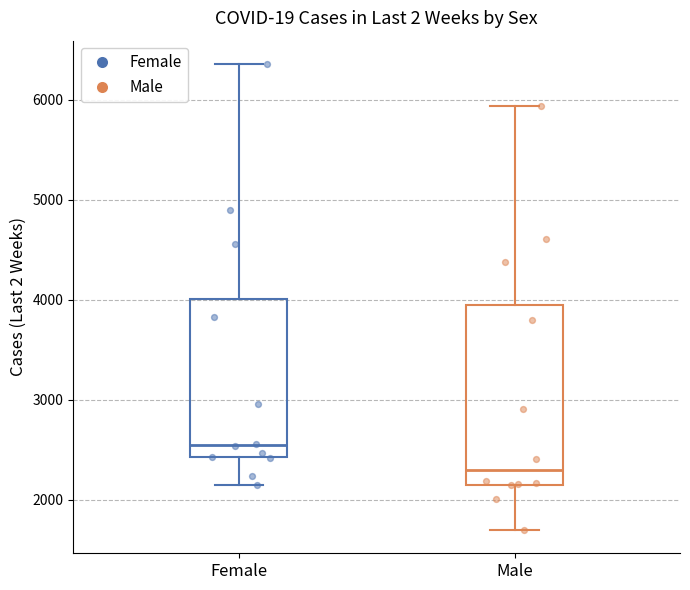

Where is the upper edge of the box for Male on the y-axis? The values are not printed on the chart, so give them approximately, as read against the axis.

3900